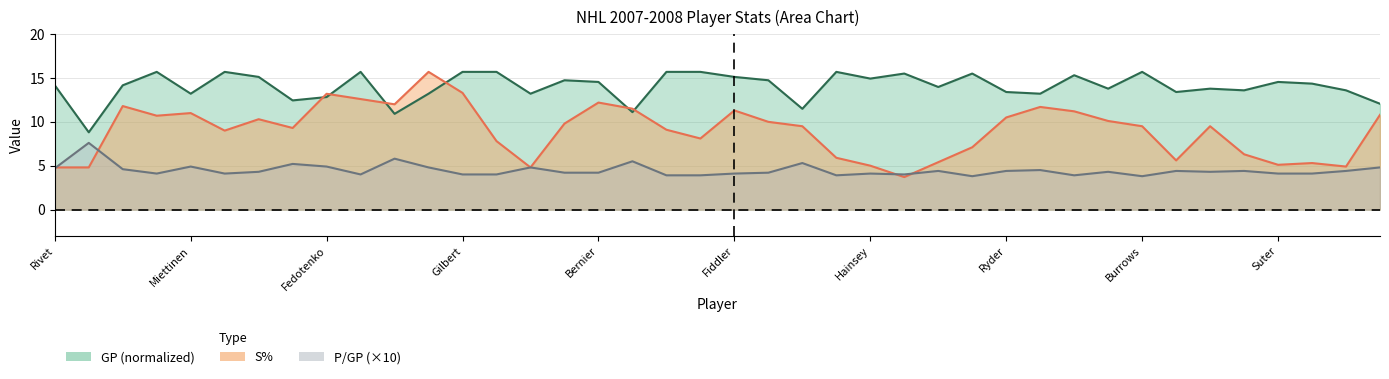

At how many categories does at least one series exceed 10?

39